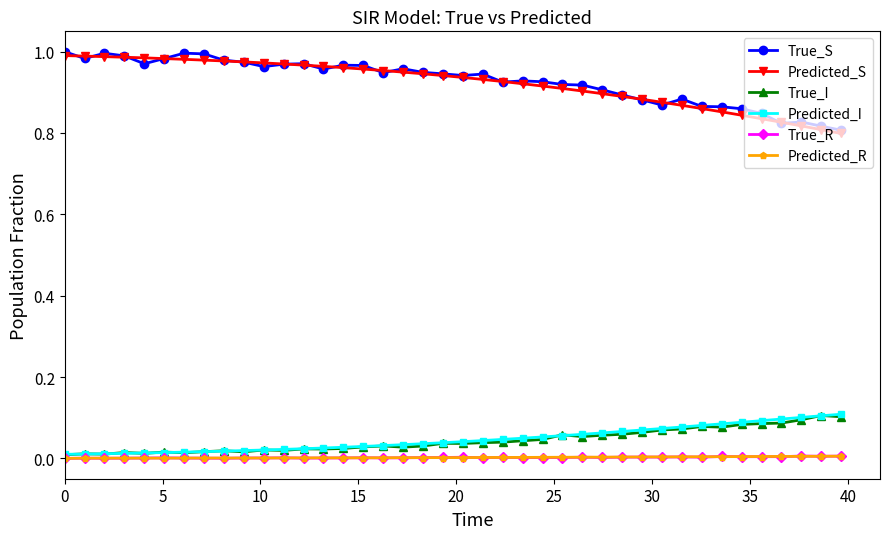

How many lines are shown in the chart?

6